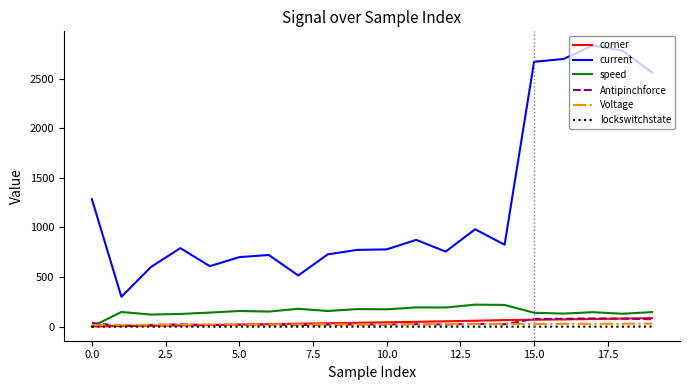

True or false: current and Antipinchforce cross at least once.

False